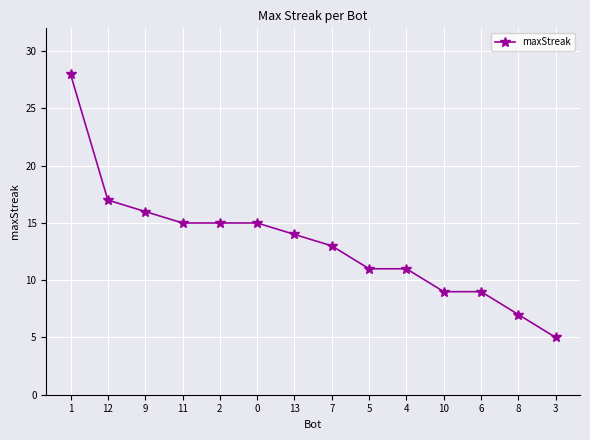

What is the minimum value shown in the chart?

5